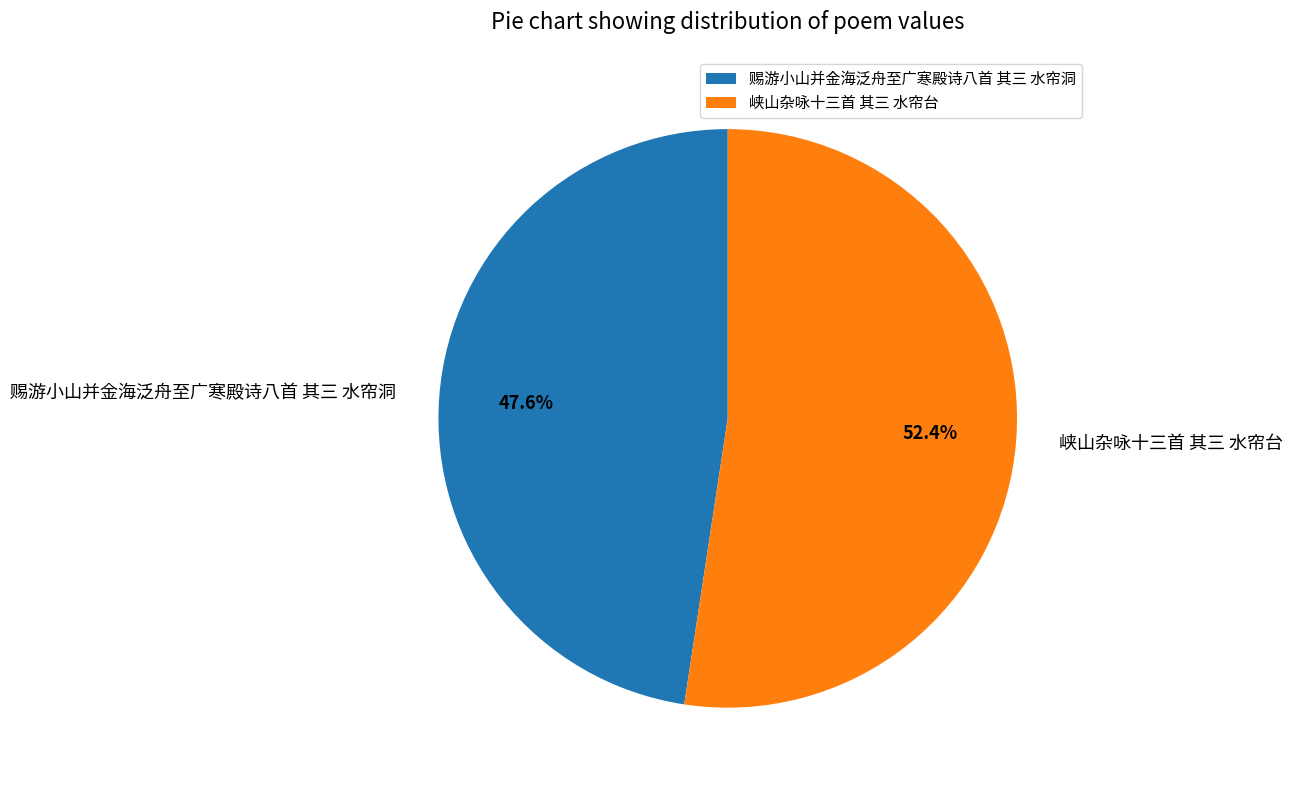

Approximately how many times larger is the value at 赐游小山并金海泛舟至广寒殿诗八首 其三 水帘洞 compared to 峡山杂咏十三首 其三 水帘台?

0.9